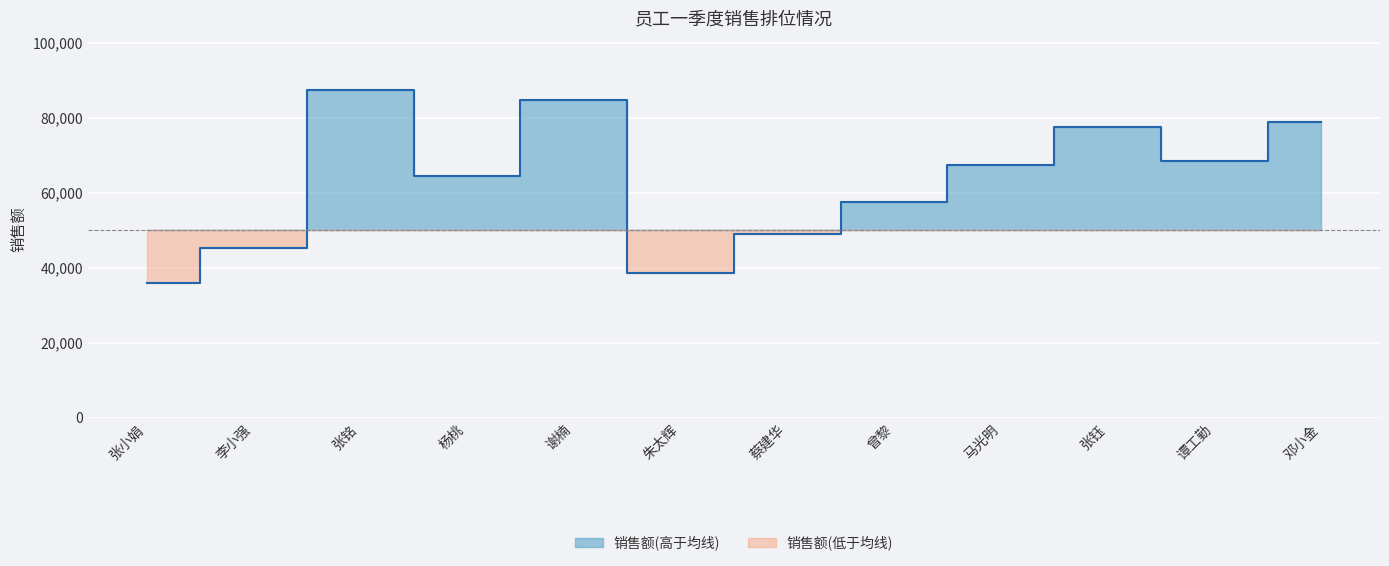

What is the sum of the values at 张铭 and 蔡建华?

136400